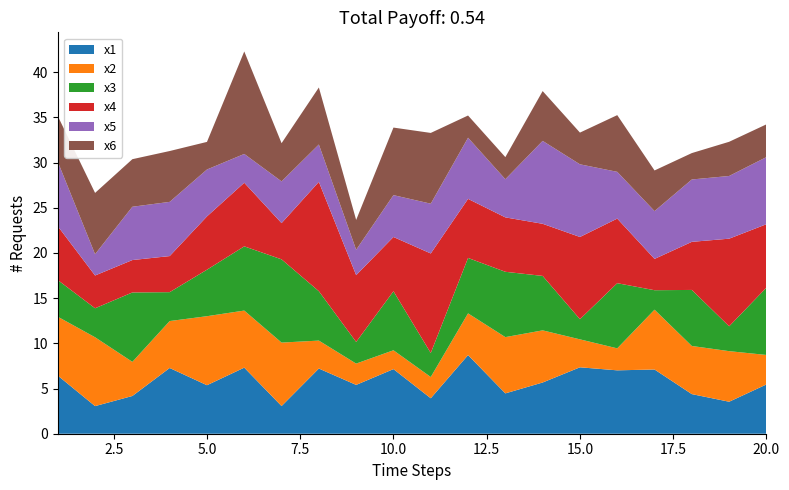

Reading left to right, transcribe all the data shown in this chart.

x1: 1=6.4	2=3.1	3=4.2	4=7.3	5=5.4	6=7.3	7=3.1	8=7.2	9=5.4	10=7.1	11=3.9	12=8.7	13=4.5	14=5.7	15=7.3	16=7.0	17=7.1	18=4.4	19=3.5	20=5.5
x2: 1=6.5	2=7.6	3=3.8	4=5.2	5=7.6	6=6.3	7=7.0	8=3.1	9=2.4	10=2.1	11=2.4	12=4.6	13=6.2	14=5.8	15=3.1	16=2.4	17=6.6	18=5.3	19=5.6	20=3.3
x3: 1=4.1	2=3.2	3=7.7	4=3.2	5=5.1	6=7.1	7=9.2	8=5.5	9=2.4	10=6.5	11=2.7	12=6.1	13=7.2	14=6.0	15=2.2	16=7.2	17=2.2	18=6.2	19=2.8	20=7.5
x4: 1=6.0	2=3.6	3=3.6	4=4.0	5=5.9	6=7.0	7=4.0	8=12.1	9=7.4	10=6.0	11=11.0	12=6.5	13=6.0	14=5.8	15=9.1	16=7.1	17=3.5	18=5.3	19=9.7	20=7.0
x5: 1=7.1	2=2.4	3=5.9	4=6.0	5=5.2	6=3.2	7=4.6	8=4.1	9=2.8	10=4.6	11=5.5	12=6.8	13=4.2	14=9.2	15=8.0	16=5.2	17=5.3	18=6.9	19=6.9	20=7.4
x6: 1=5.1	2=6.8	3=5.3	4=5.6	5=3.1	6=11.3	7=4.2	8=6.3	9=3.3	10=7.5	11=7.8	12=2.5	13=2.4	14=5.5	15=3.5	16=6.3	17=4.5	18=2.9	19=3.8	20=3.6